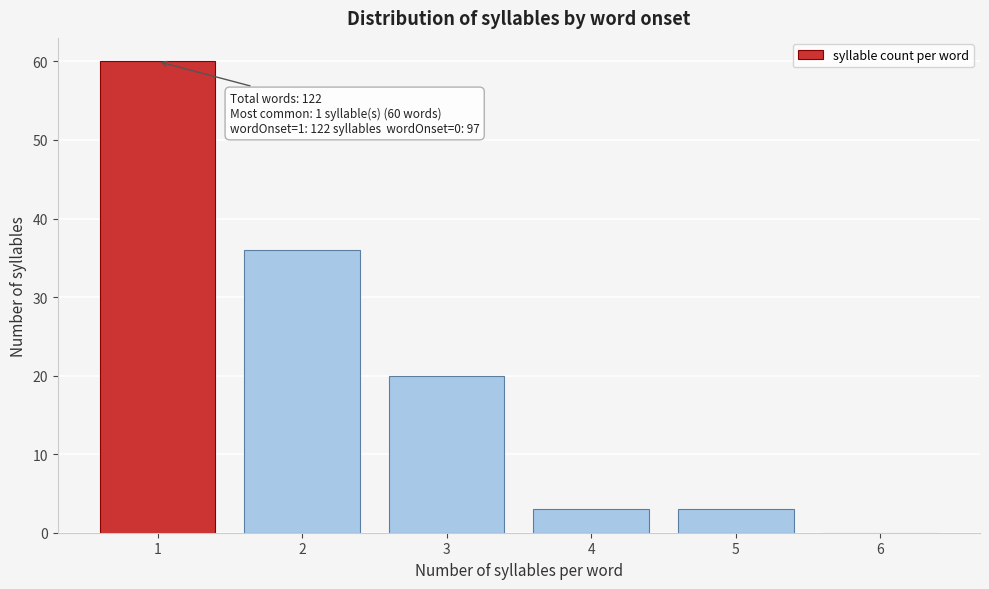

Reading left to right, transcribe all the data shown in this chart.

1=60	2=36	3=20	4=3	5=3	6=0